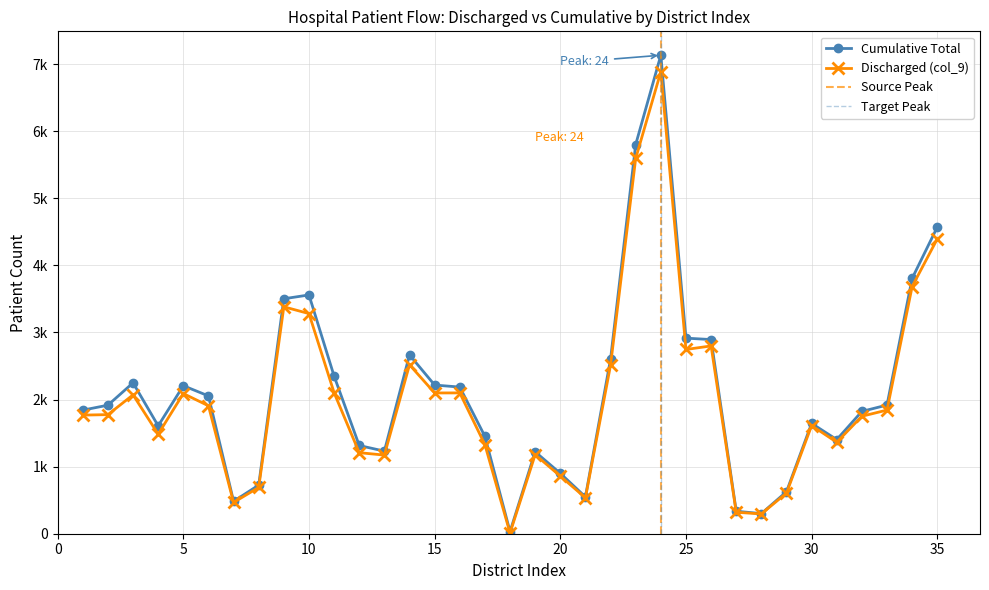

True or false: Cumulative Total and Discharged (col_9) intersect in this chart.

False